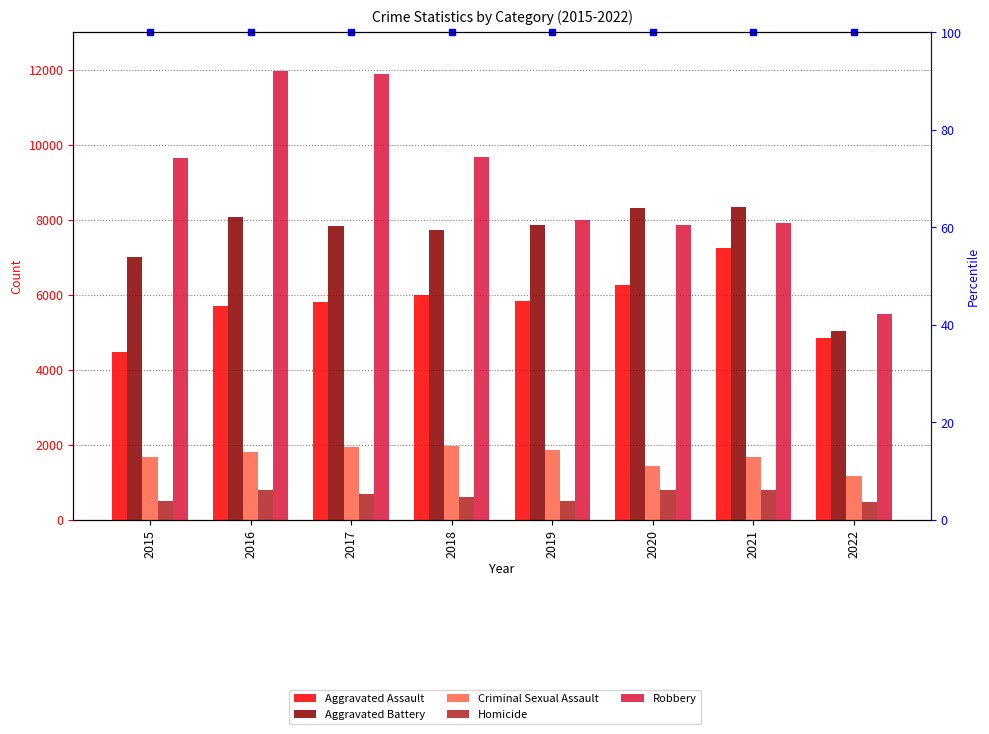

Which series has the largest range (max minus min)?

Robbery